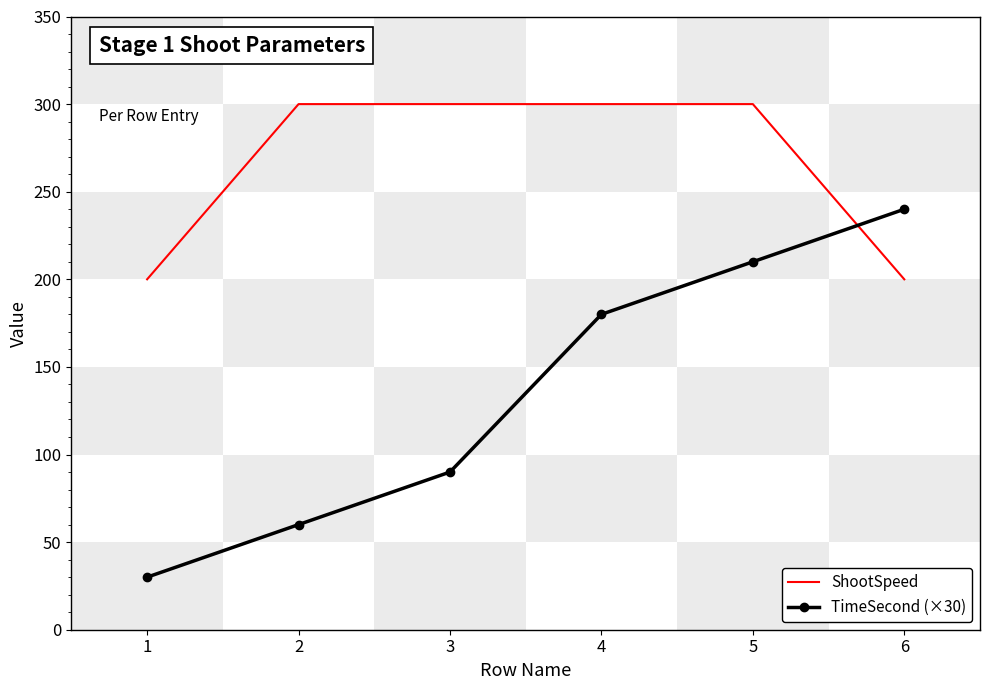

How many intersections are there between TimeSecond (×30) and ShootSpeed?

1